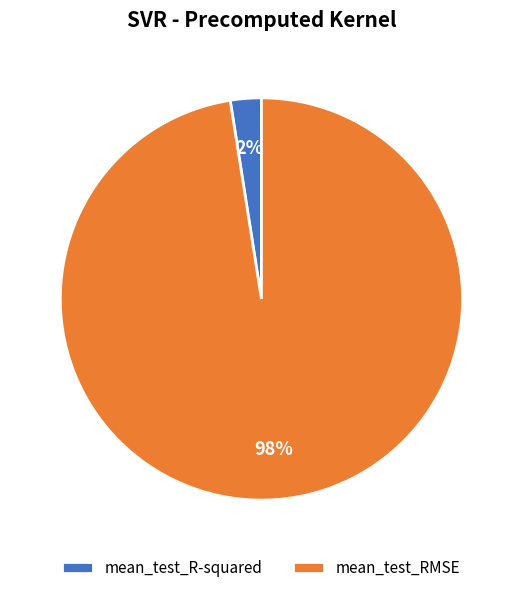

Rank the categories by value from lowest to highest.

mean_test_R-squared, mean_test_RMSE